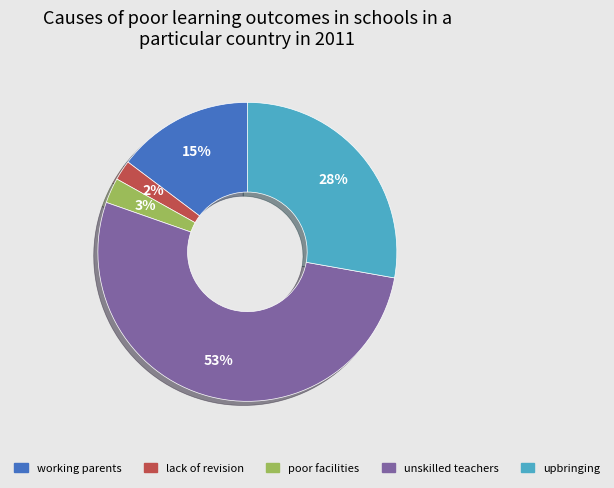

To the nearest percent, what is the average slice percentage?

20%